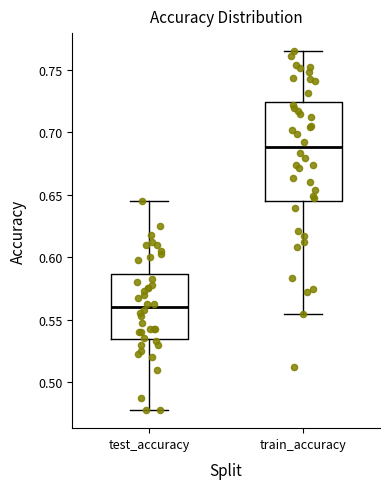

Reading left to right, read every box against the y-axis: the position of its median line, the range the box covers, and the ends of its whiskers. The values are not printed on the chart, so give them approximately, as read against the axis.

test_accuracy: median 0.560, box 0.535 to 0.585, whiskers 0.475 to 0.645
train_accuracy: median 0.690, box 0.645 to 0.725, whiskers 0.555 to 0.765